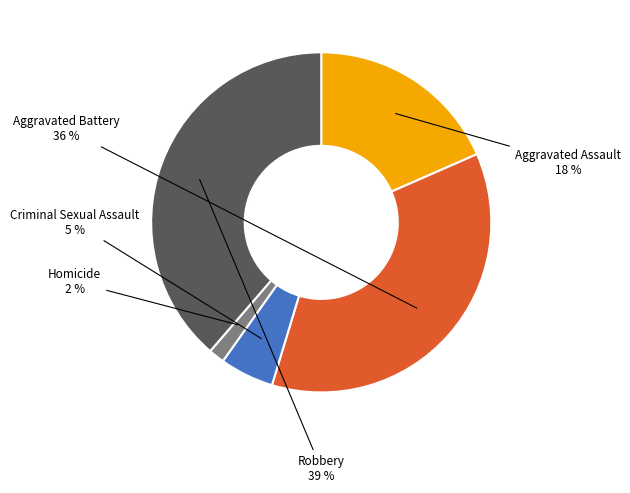

To the nearest percent, what is the average slice percentage?

20%